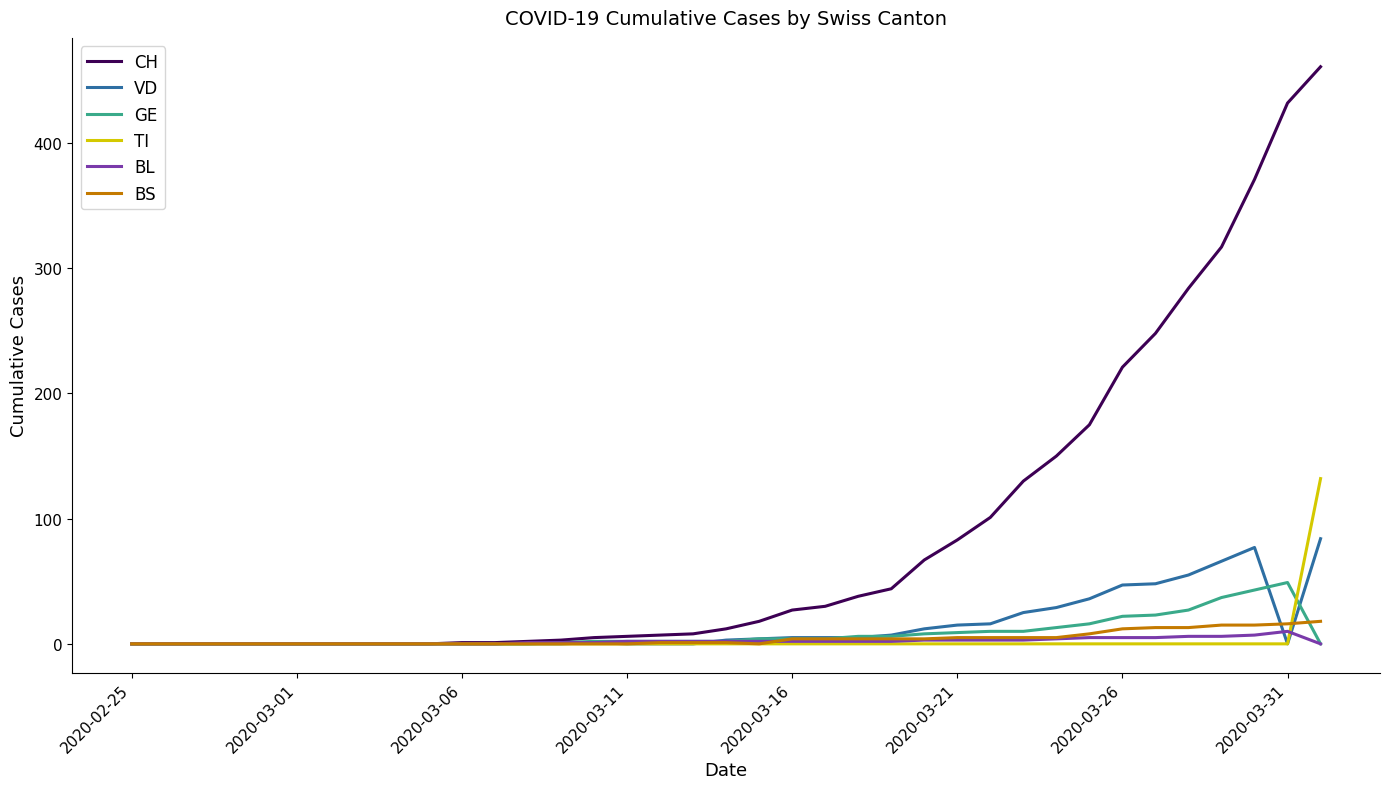

Which series has the largest range (max minus min)?

CH